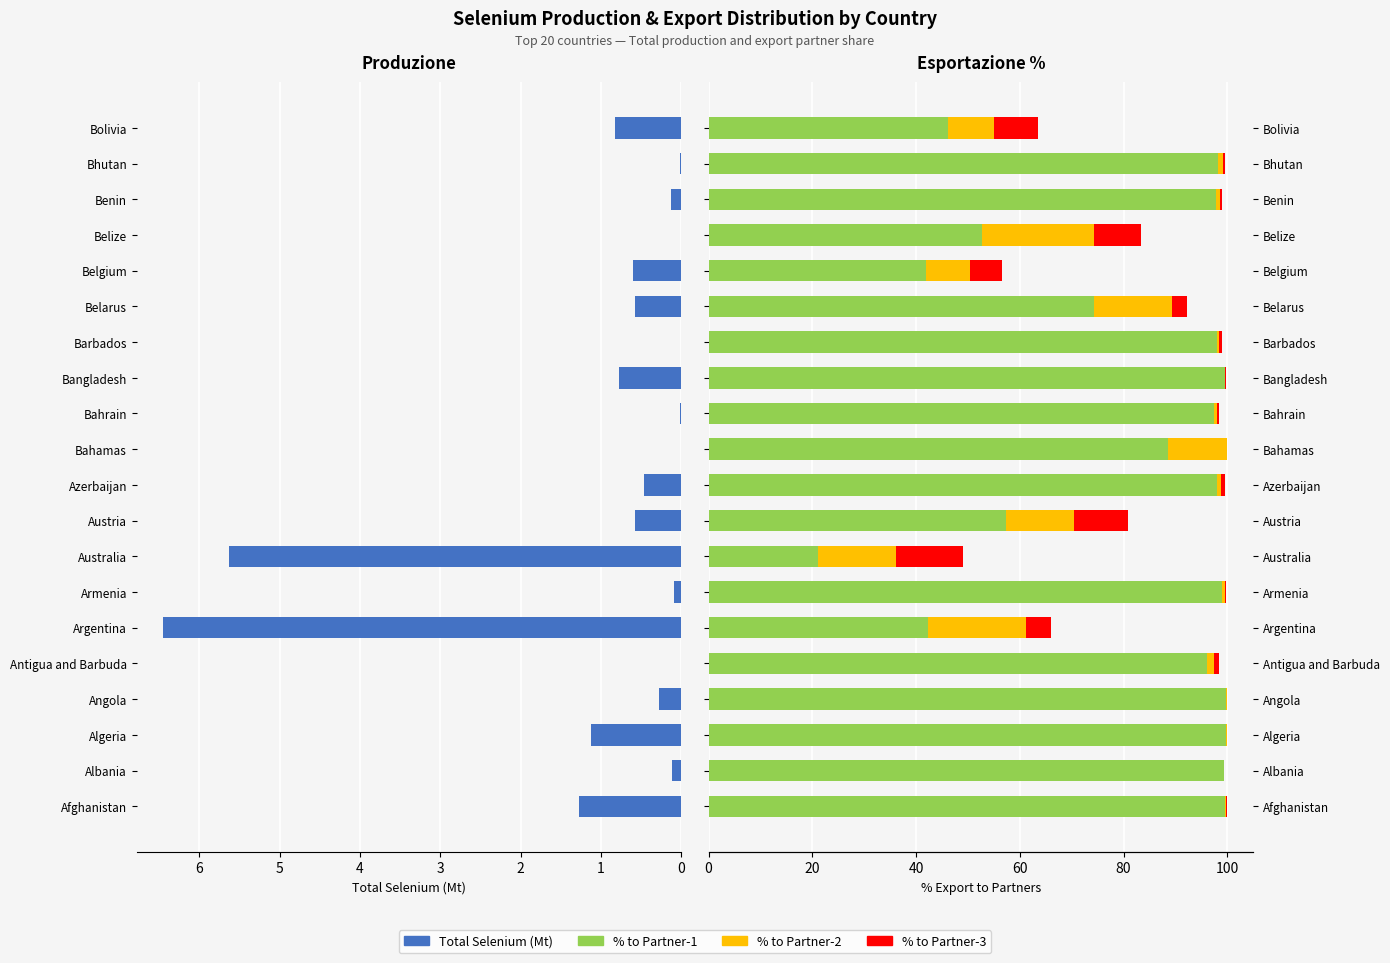

What is the average value of the % to Partner-2 series?

5.9